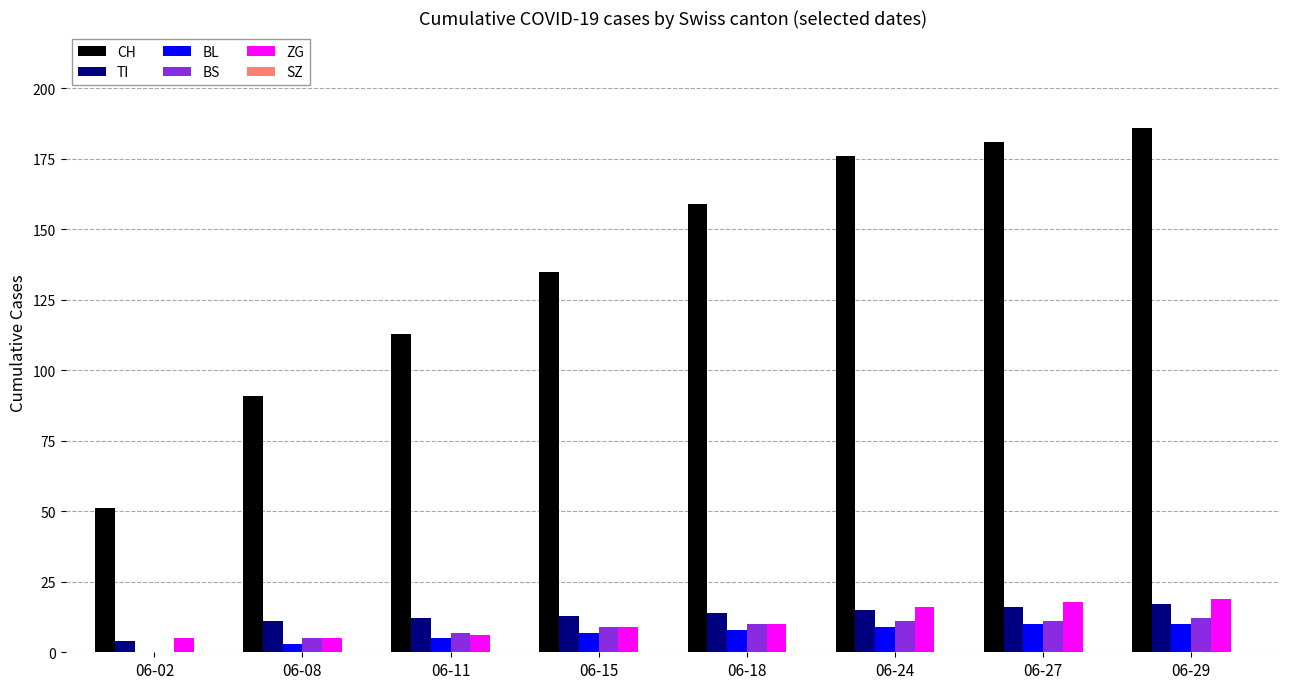

What is the approximate value of TI at 06-29, to the nearest 10?

20